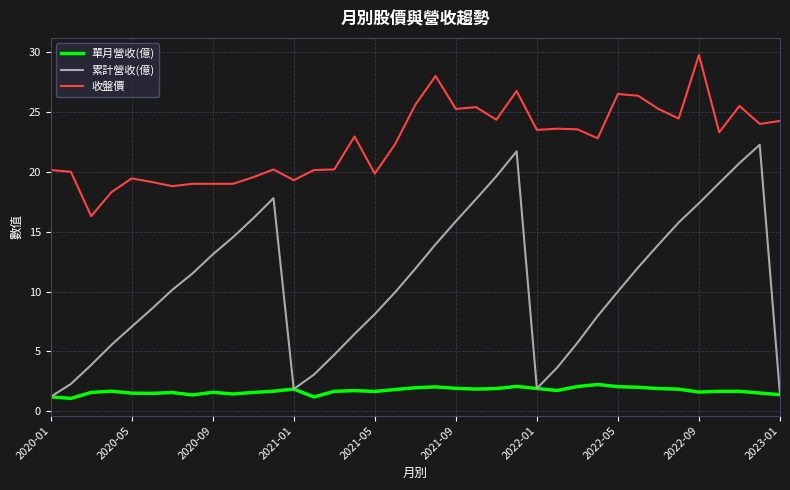

List the series in order of their peak value, highest first.

收盤價, 累計營收(億), 單月營收(億)